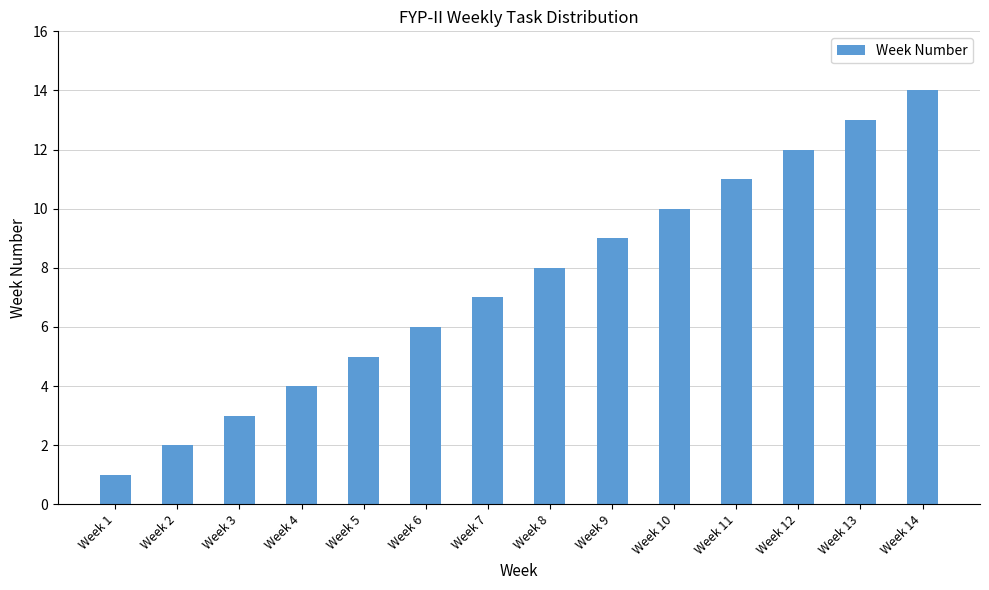

Is it true that the value at Week 3 is 2?

False